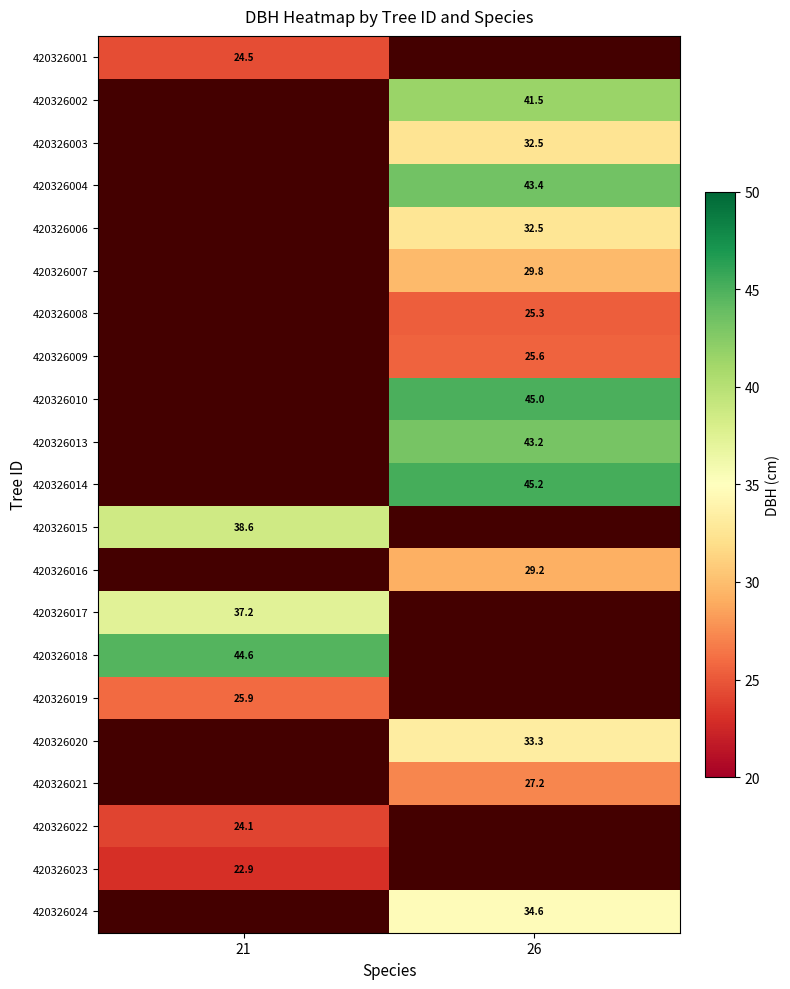

Is the value of 420326014 at 26 greater than the value of 420326022 at 21?

Yes